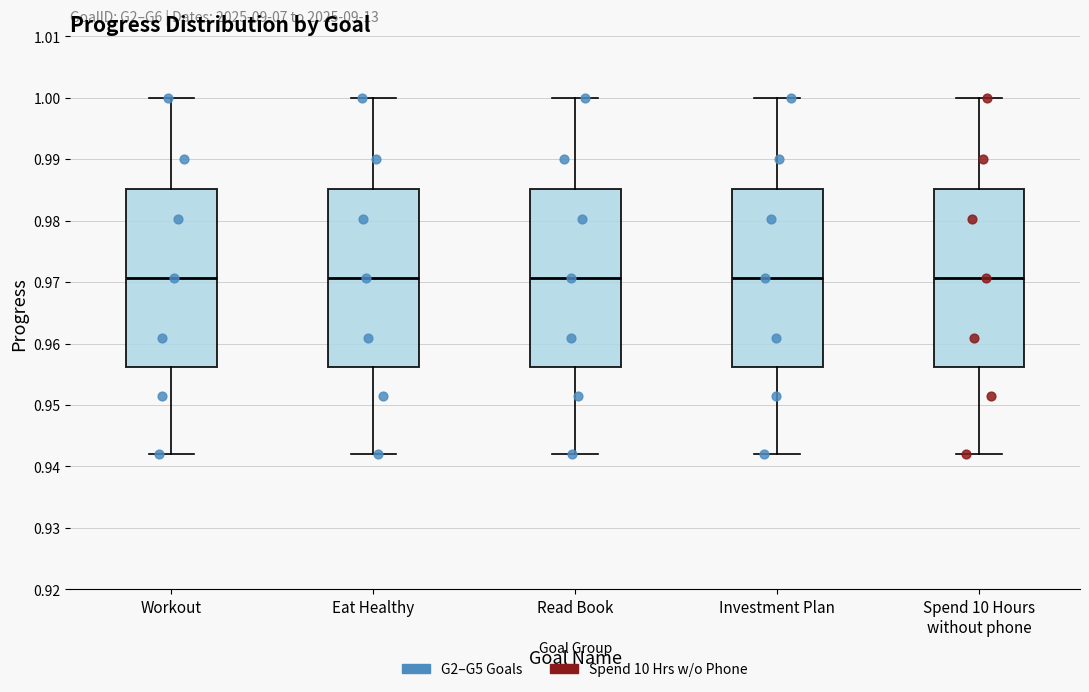

Reading left to right, read every box against the y-axis: the position of its median line, the range the box covers, and the ends of its whiskers. The values are not printed on the chart, so give them approximately, as read against the axis.

Workout: median 0.971, box 0.956 to 0.985, whiskers 0.942 to 1.000
Eat Healthy: median 0.971, box 0.956 to 0.985, whiskers 0.942 to 1.000
Read Book: median 0.971, box 0.956 to 0.985, whiskers 0.942 to 1.000
Investment Plan: median 0.971, box 0.956 to 0.985, whiskers 0.942 to 1.000
Spend 10 Hours without phone: median 0.971, box 0.956 to 0.985, whiskers 0.942 to 1.000